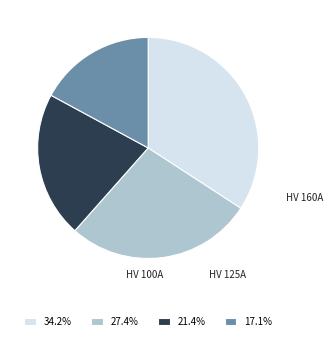

Is there a majority slice in this chart?

No